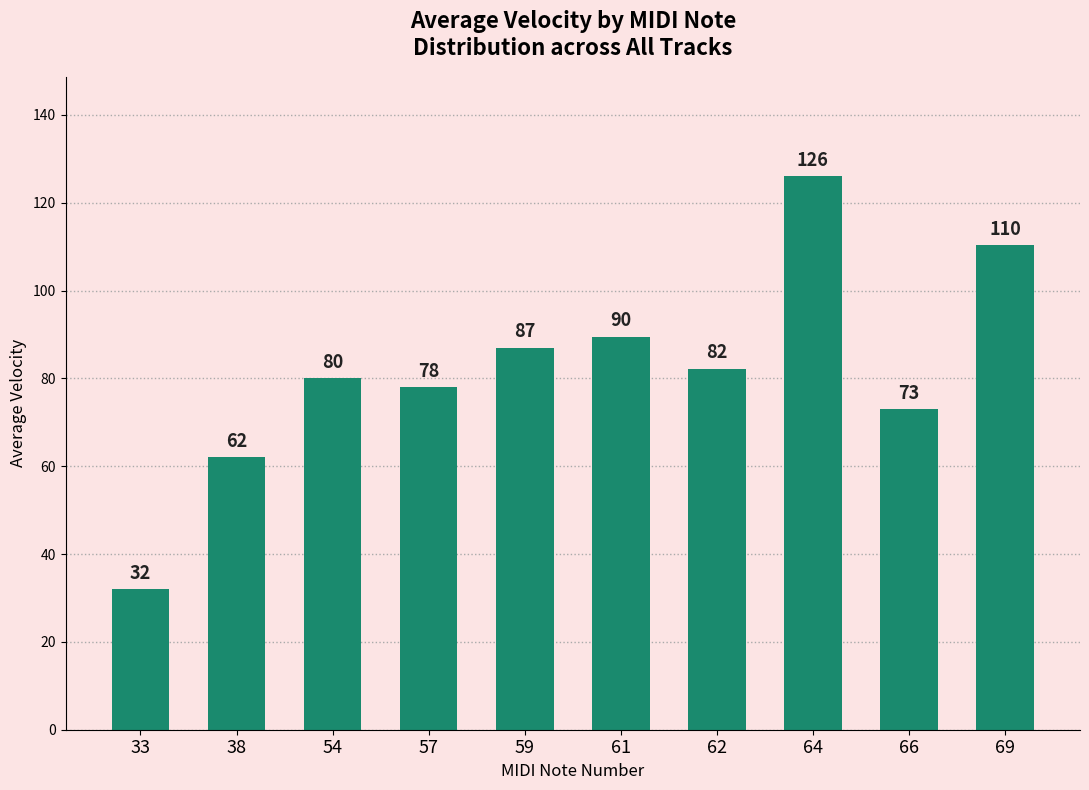

List the labels in order of value, smallest first.

33, 38, 66, 57, 54, 62, 59, 61, 69, 64